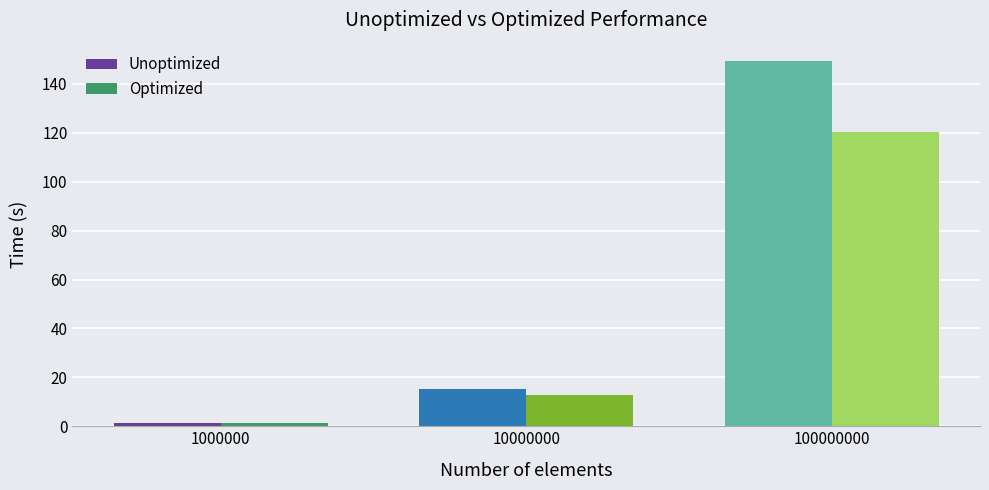

What is the maximum value for Optimized?

120.5